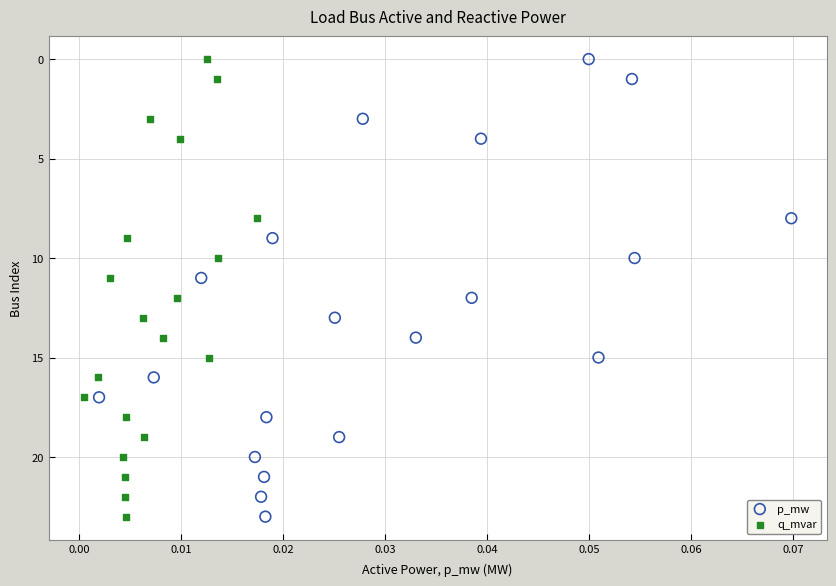

What are all the series names shown in the legend?

p_mw, q_mvar